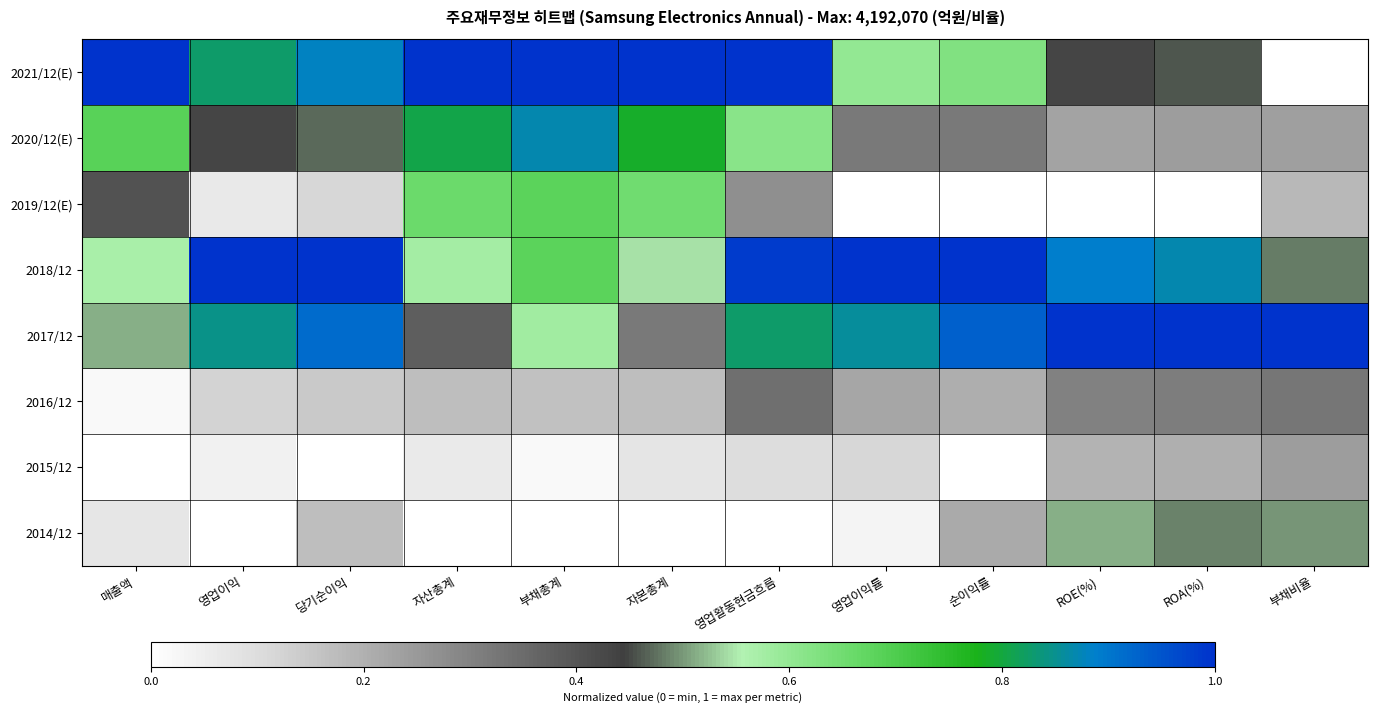

What is the total value across all series at 영업이익?

3.3